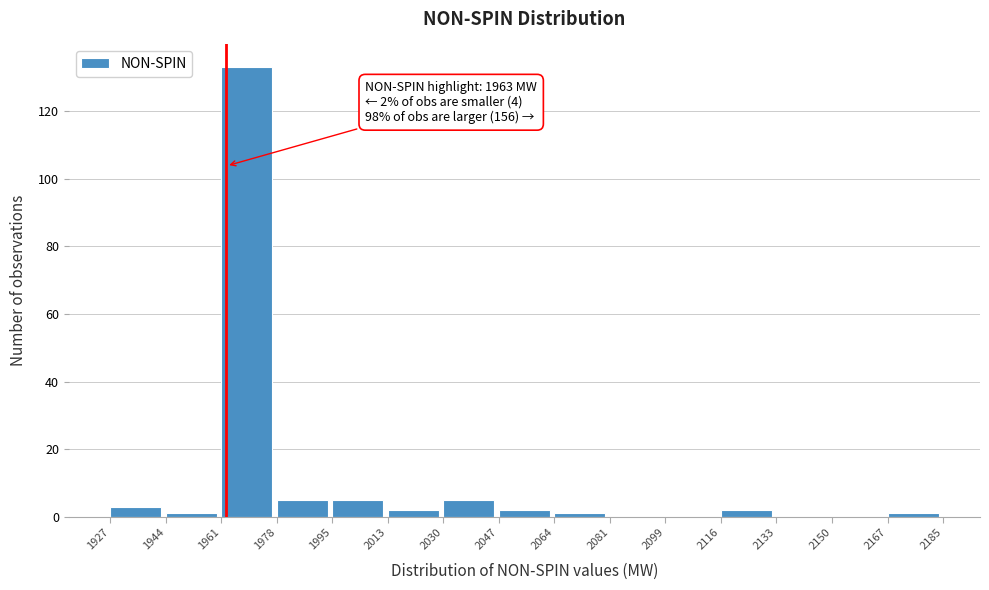

Which range on the x-axis has the tallest bar?

1961 to 1978